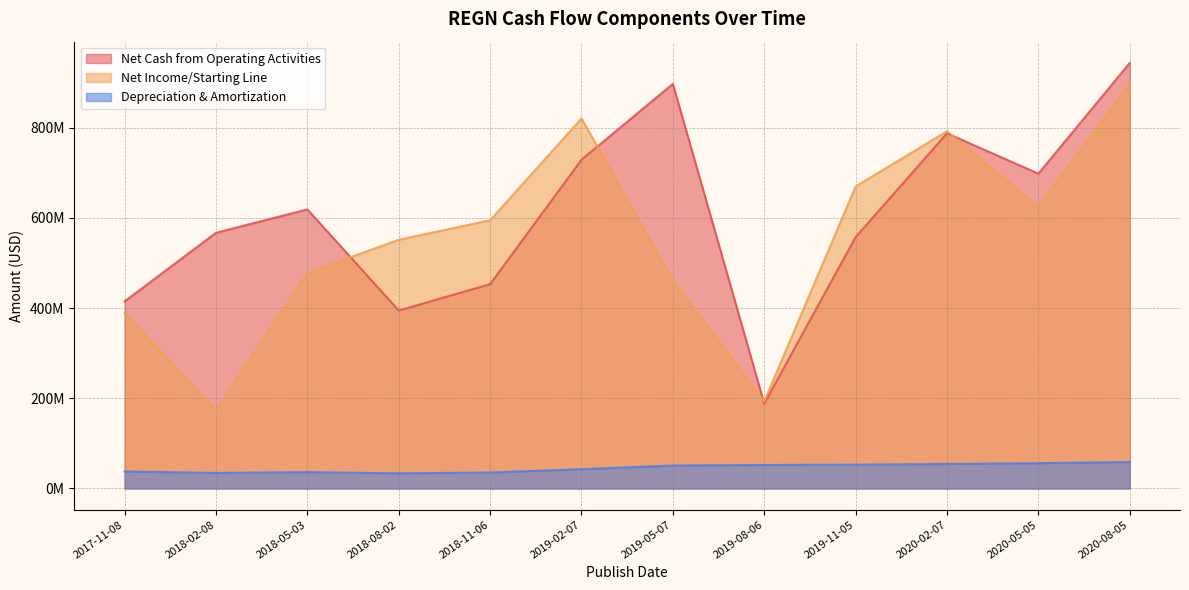

At which label does Depreciation & Amortization first exceed 51000000?

2019-08-06